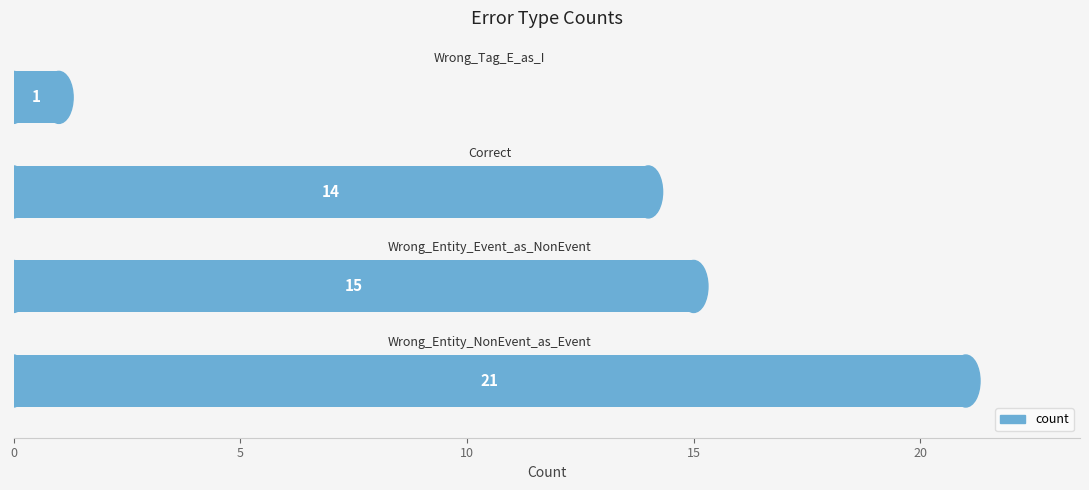

What is the maximum value shown in the chart?

21